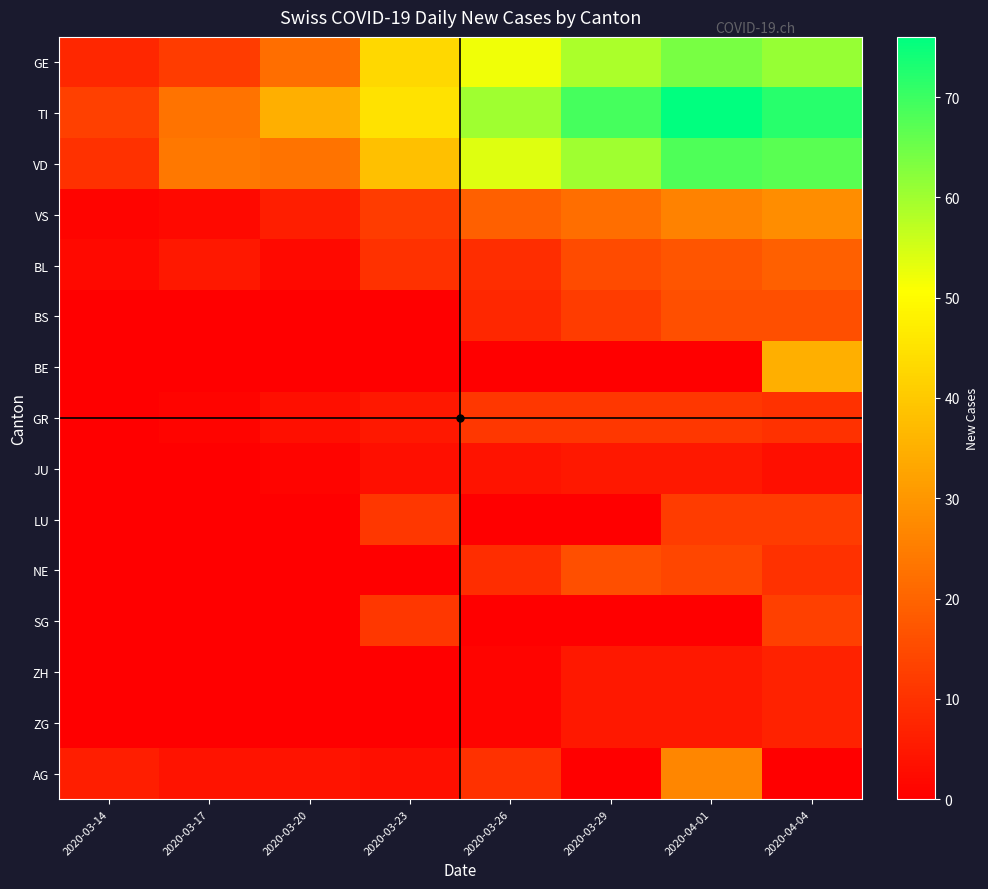

At which category is the sum across all series the highest?

2020-04-04